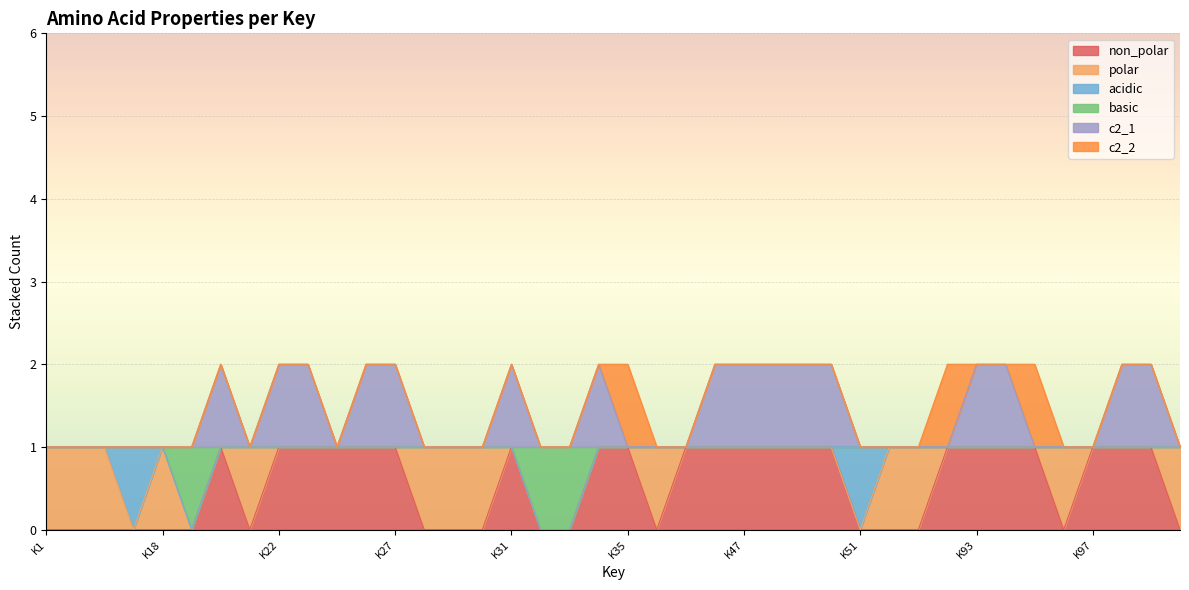

What value does the c2_1 series have at K46?

2